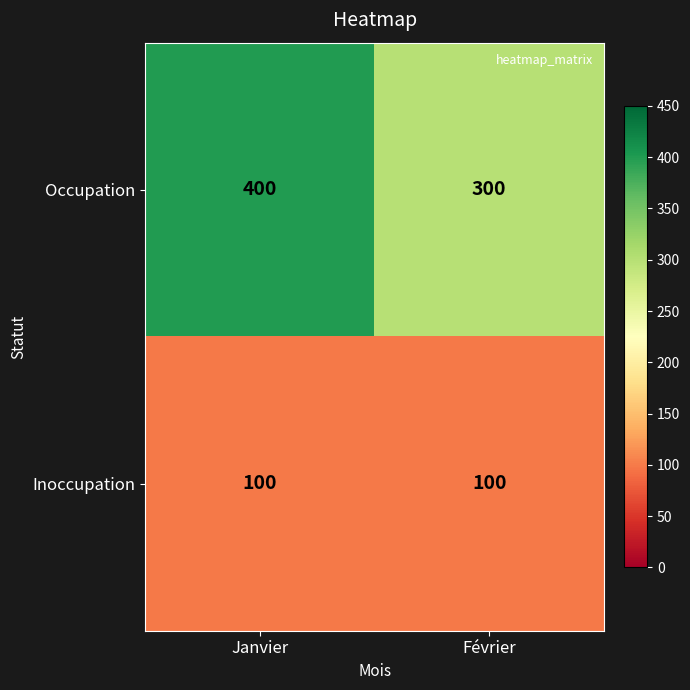

What is the difference between the maximum and minimum values in the Occupation series?

100